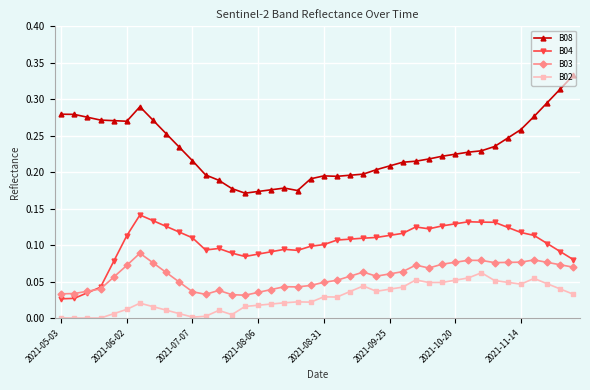

Which series has the widest spread of values?

B08